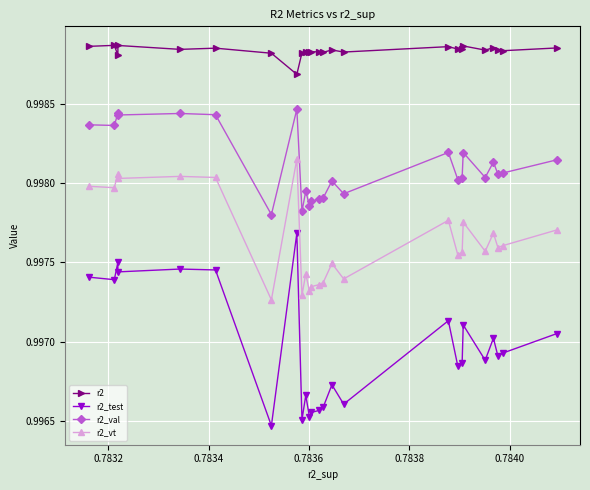

Rank the series by their average value, from highest to lowest.

r2, r2_val, r2_vt, r2_test